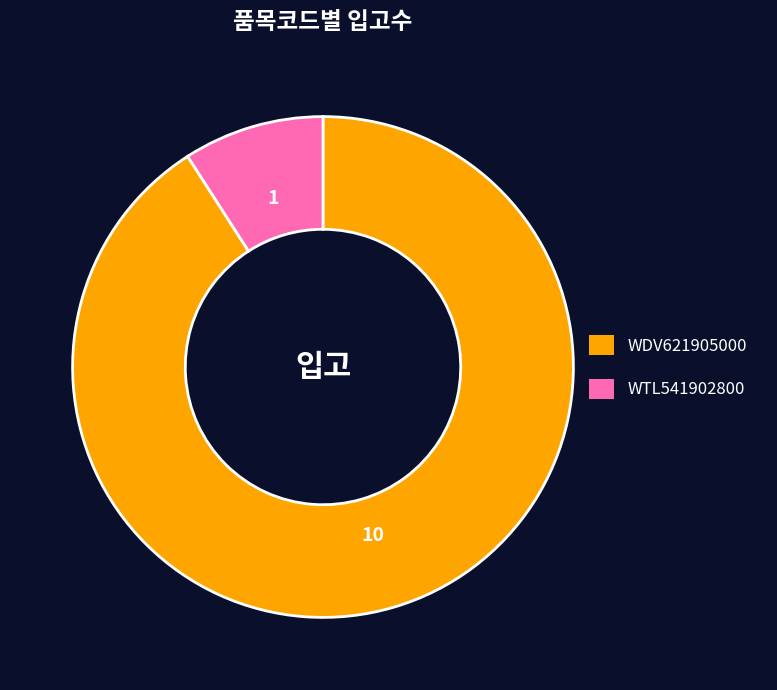

Is it true that WDV621905000 is 80% of the pie?

False